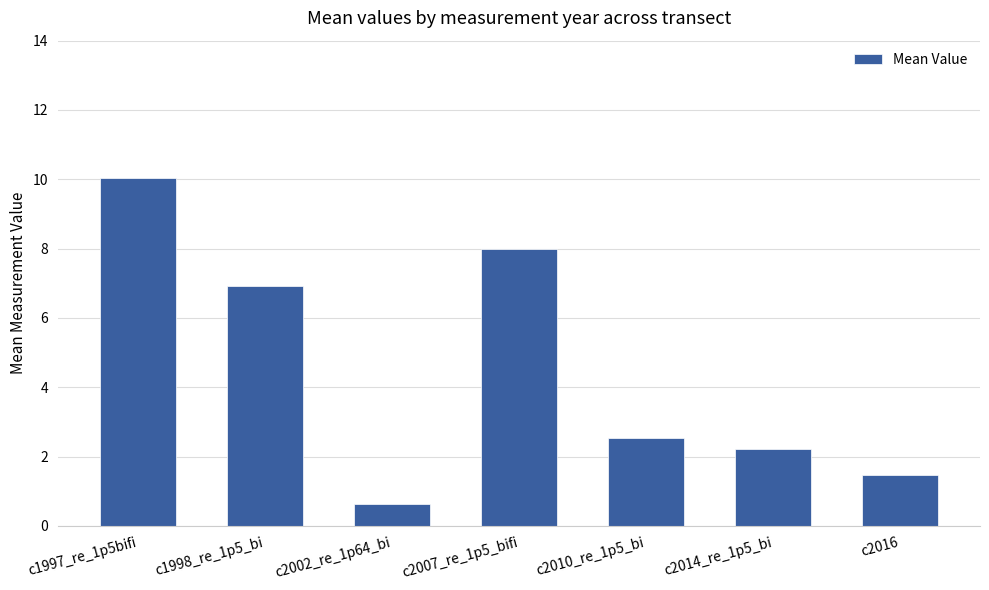

Rank the categories by value from highest to lowest.

c1997_re_1p5bifi, c2007_re_1p5_bifi, c1998_re_1p5_bi, c2010_re_1p5_bi, c2014_re_1p5_bi, c2016, c2002_re_1p64_bi